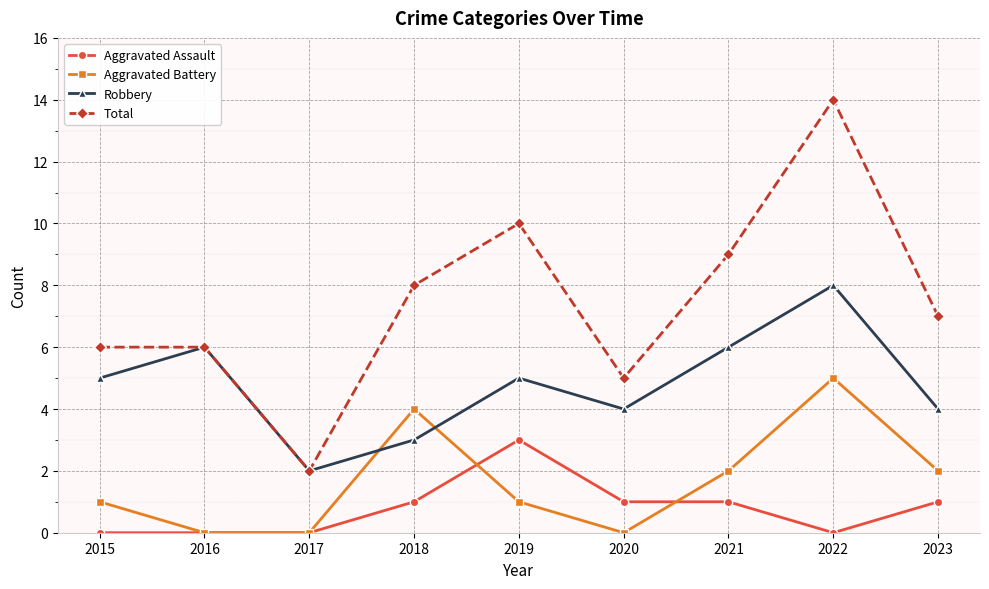

What value does the Aggravated Battery series have at 2015?

1